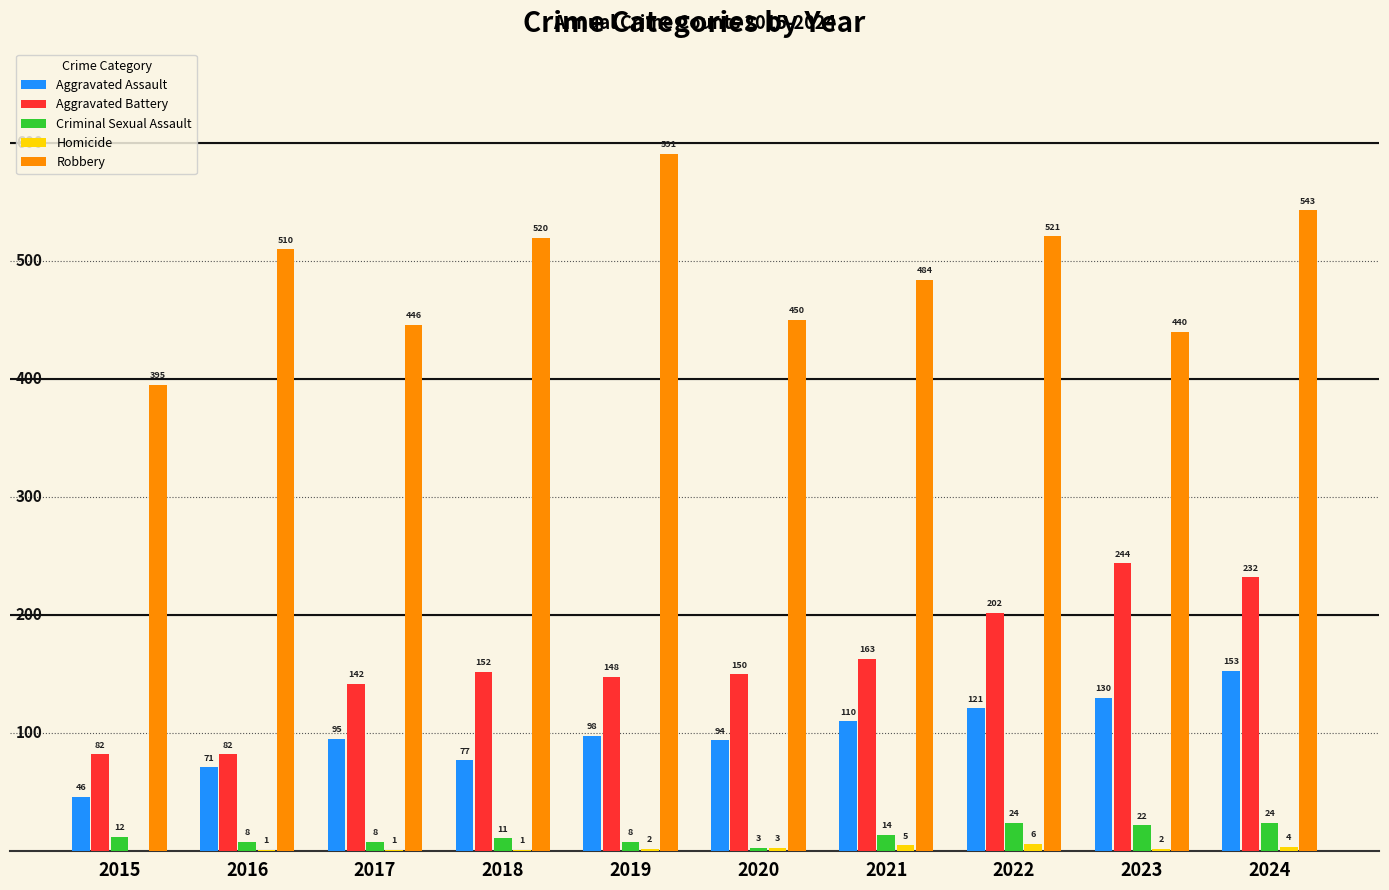

The Aggravated Assault series shows 77 at 2018. True or false?

True